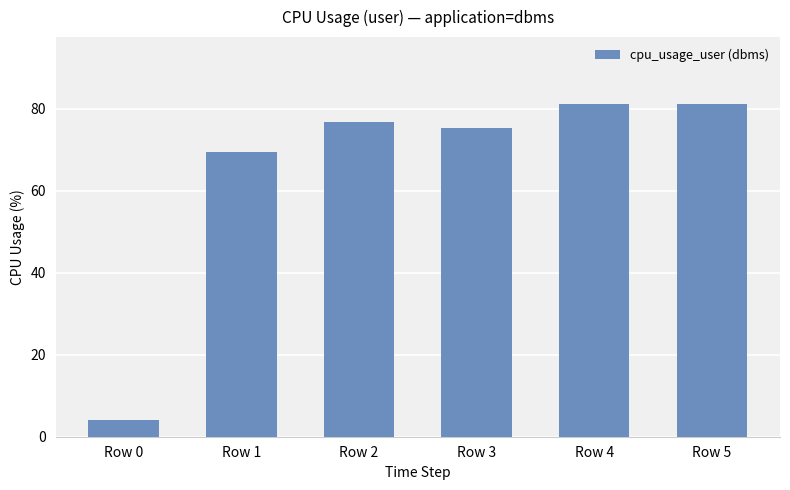

Which label corresponds to the smallest value in the chart?

Row 0